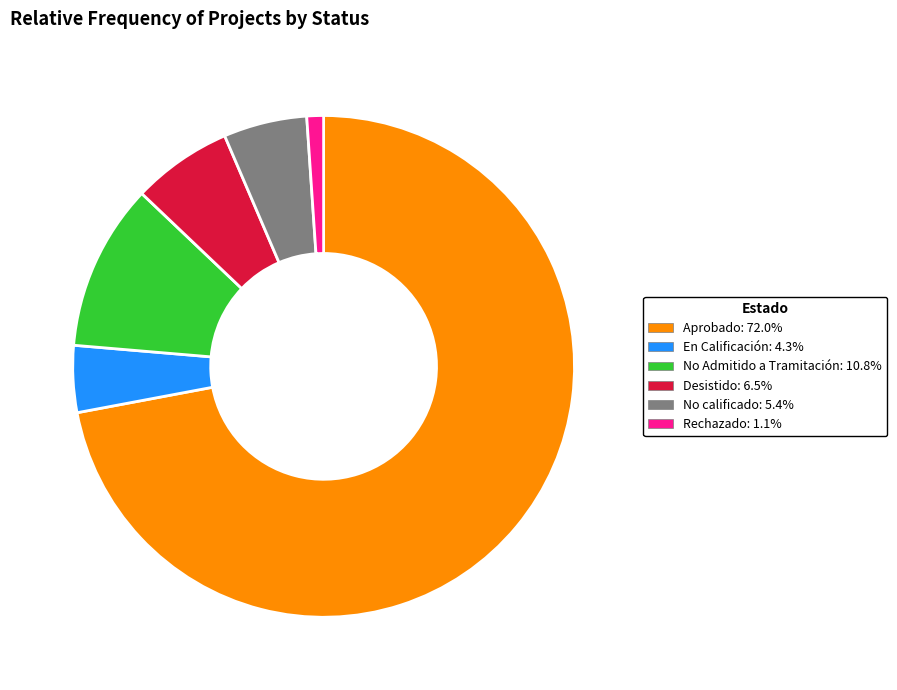

How many slices are in this pie chart?

6